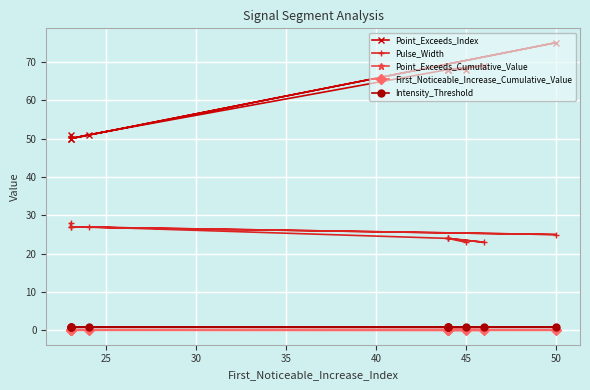

Reading right to left, transcribe all the data shown in this chart.

Point_Exceeds_Index: 68.0	68.0	69.0	68.0	68.0	51.0	50.0	75.0	50.0	51.0
Pulse_Width: 23.0	24.0	23.0	24.0	24.0	27.0	27.0	25.0	27.0	28.0
Point_Exceeds_Cumulative_Value: 0.8	0.8	0.8	0.8	0.8	0.9	0.8	0.8	0.8	0.9
First_Noticeable_Increase_Cumulative_Value: 0.0	0.1	0.1	0.0	0.0	0.1	0.1	0.1	0.1	0.1
Intensity_Threshold: 0.8	0.8	0.8	0.8	0.8	0.8	0.8	0.8	0.8	0.8